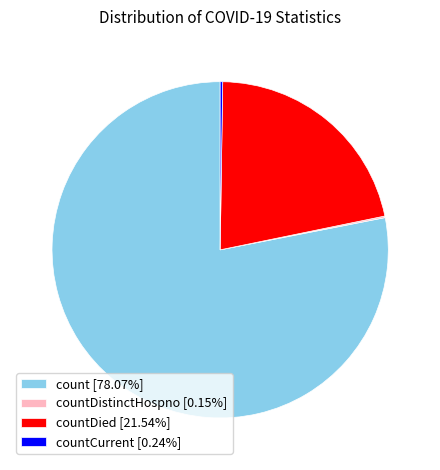

Does any single category account for the majority?

Yes